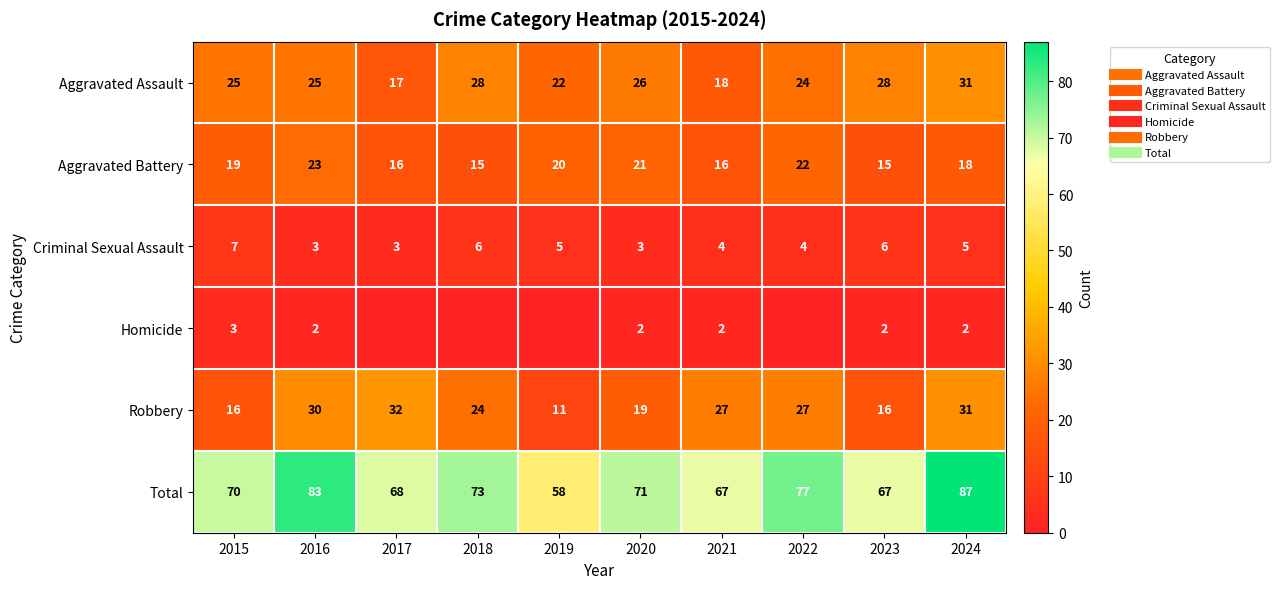

At which category does the chart reach its peak across all series?

2024